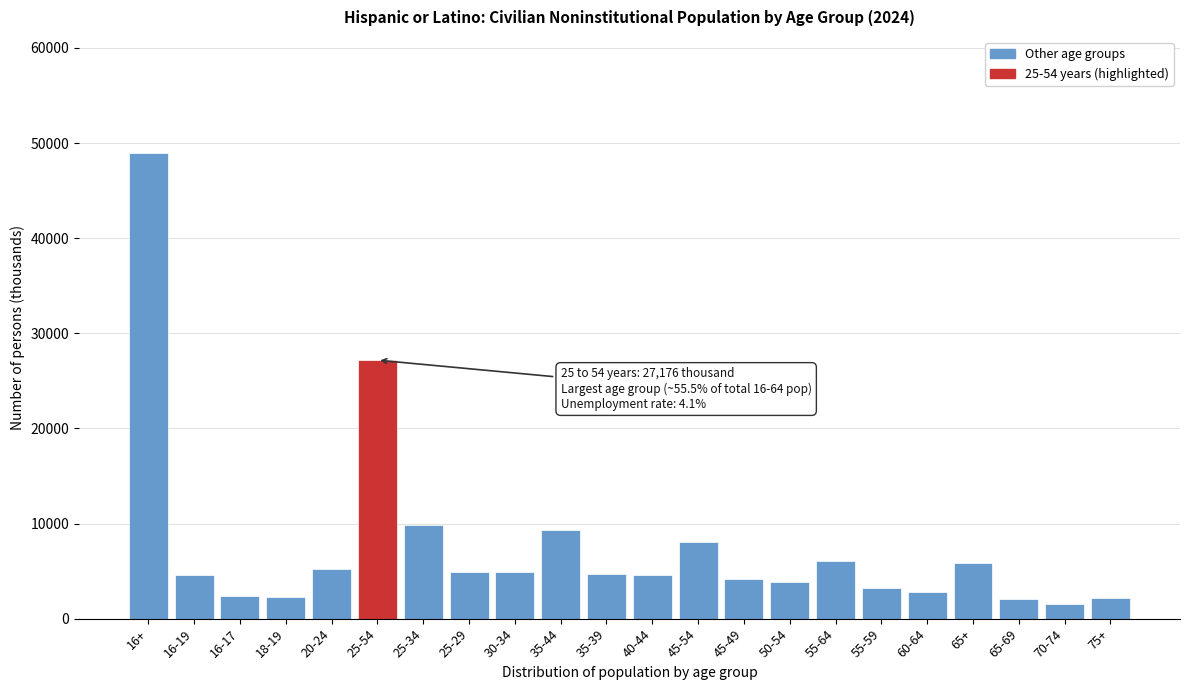

What is the difference between the maximum and minimum values?

47384